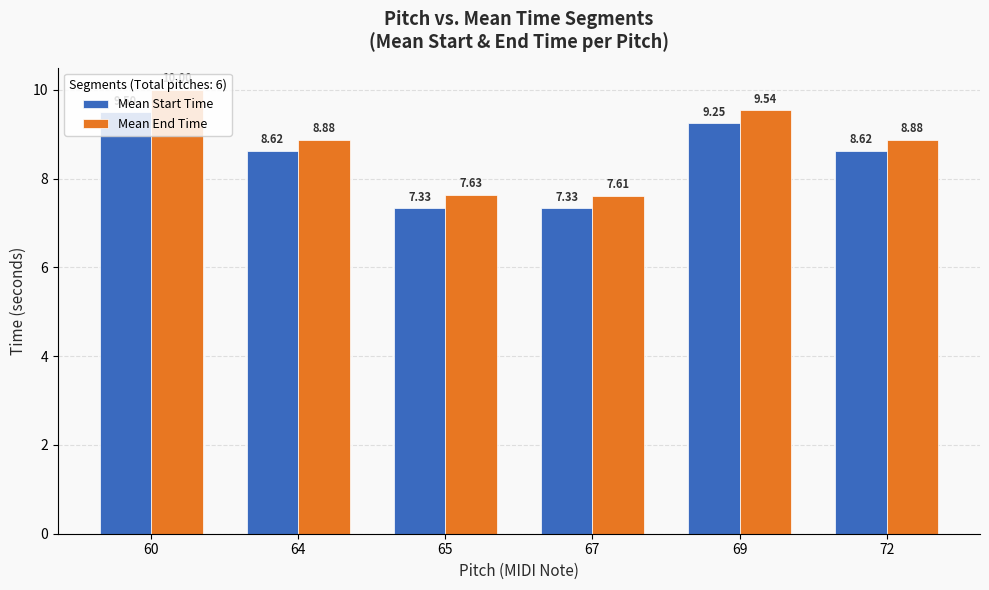

Is the value of Mean Start Time at 69 greater than the value of Mean End Time at 72?

Yes